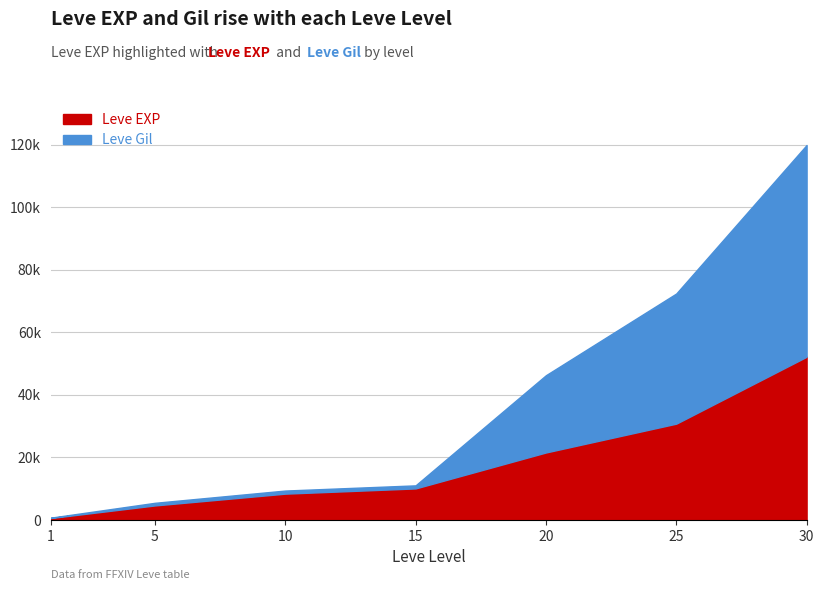

What is the value of the Leve Gil point at the 6th from the left?

41630